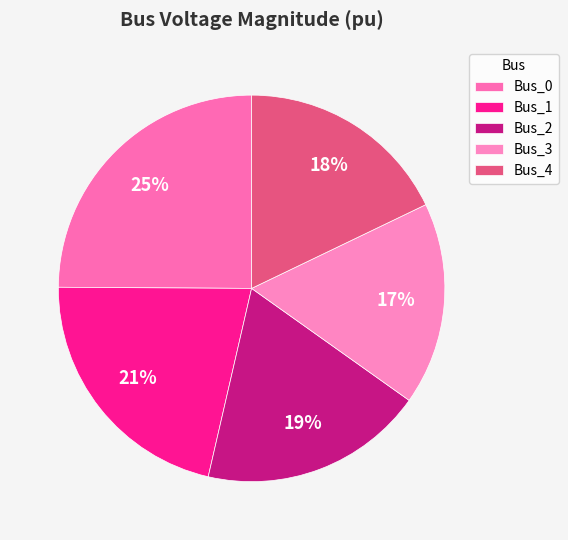

What is the total percentage of Bus_0 and Bus_2?

43.7%